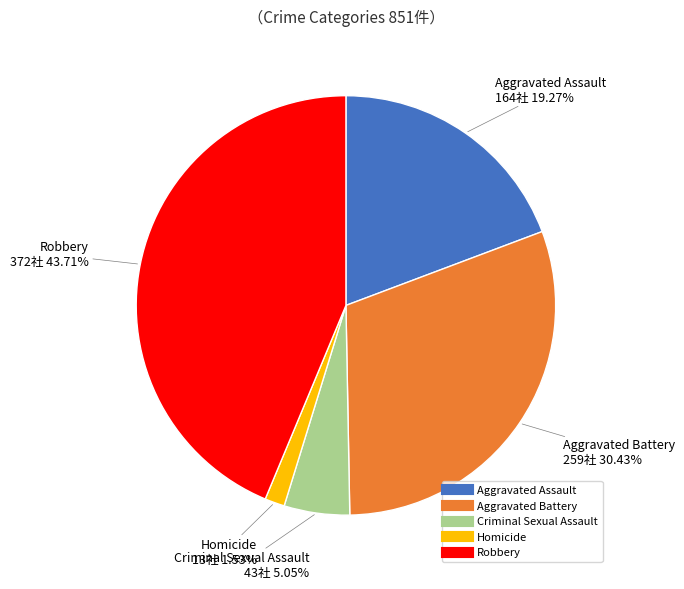

Rank the categories by value from highest to lowest.

Robbery, Aggravated Battery, Aggravated Assault, Criminal Sexual Assault, Homicide